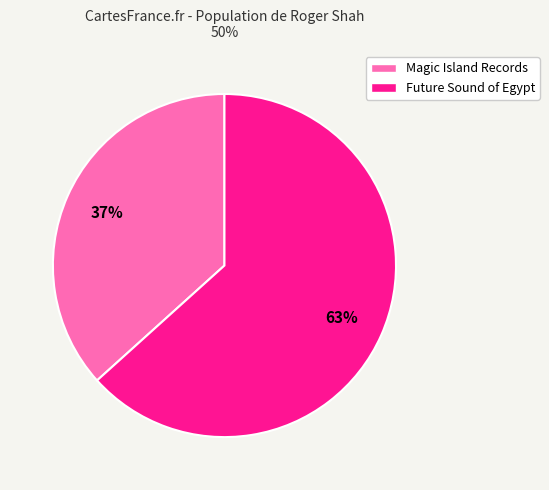

To the nearest percent, what portion does Future Sound of Egypt represent?

63%